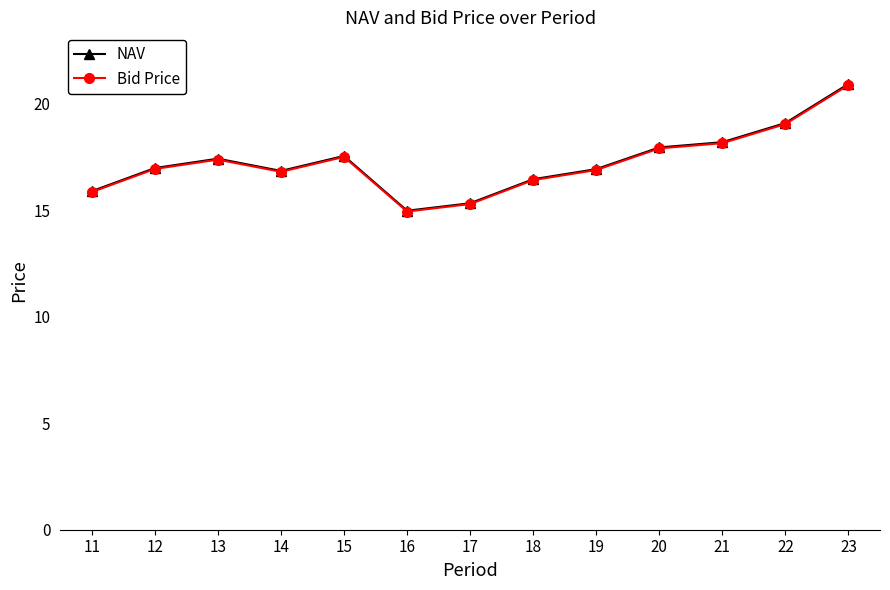

What is the value of the Bid Price point at the 8th from the left?

16.4